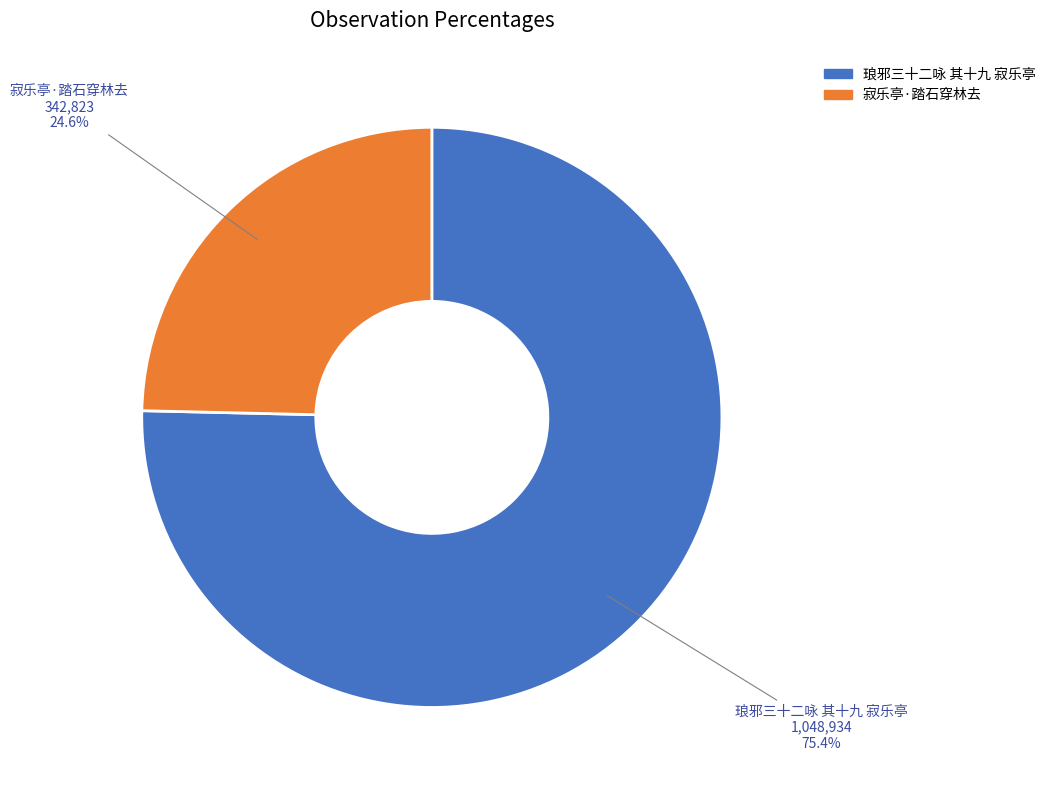

Rank the categories by value from highest to lowest.

琅邪三十二咏 其十九 寂乐亭, 寂乐亭·踏石穿林去